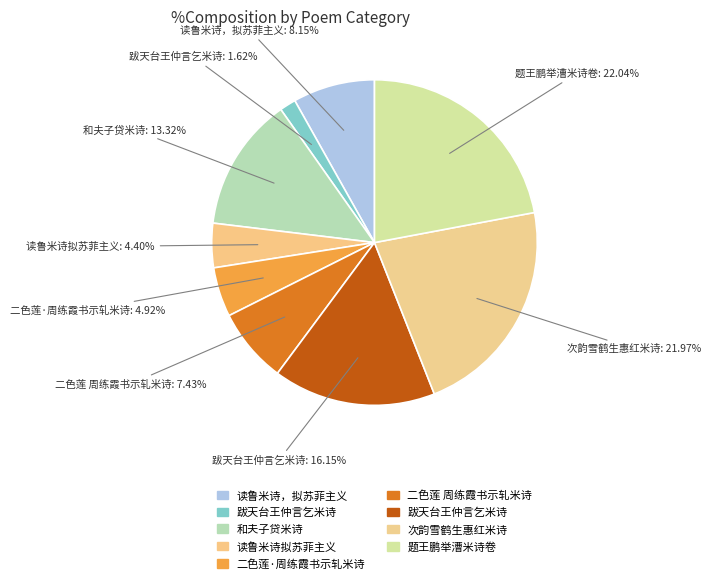

How many segments does this pie chart have?

9